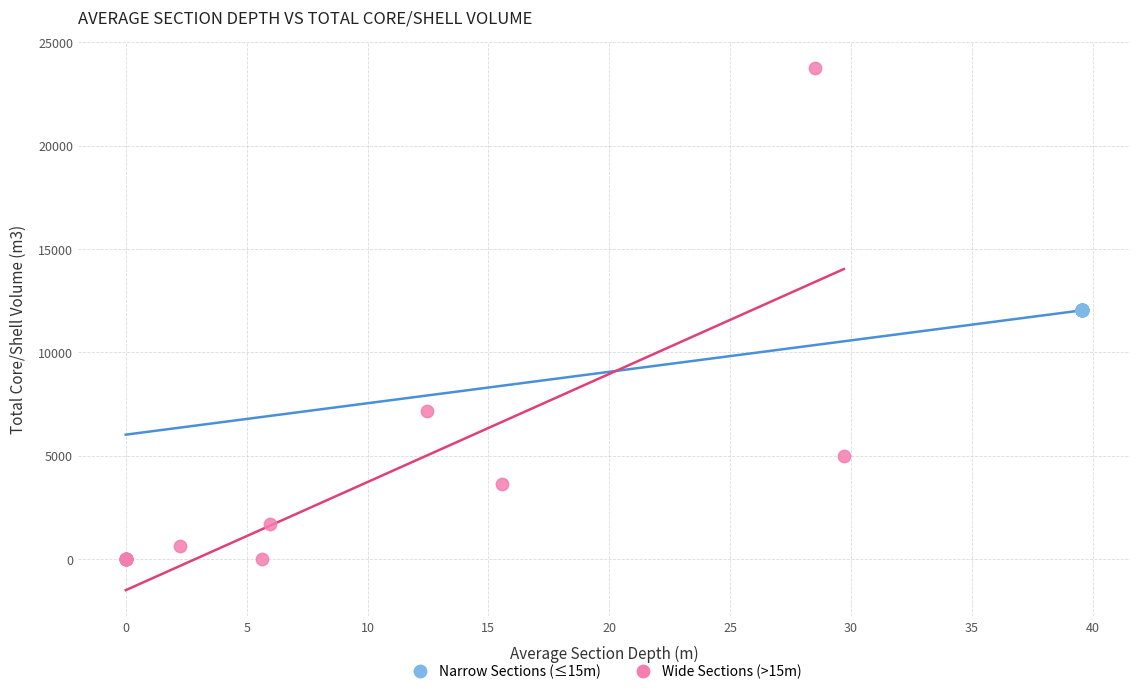

Which series has the largest Y range (max minus min)?

Wide Sections (>15m)